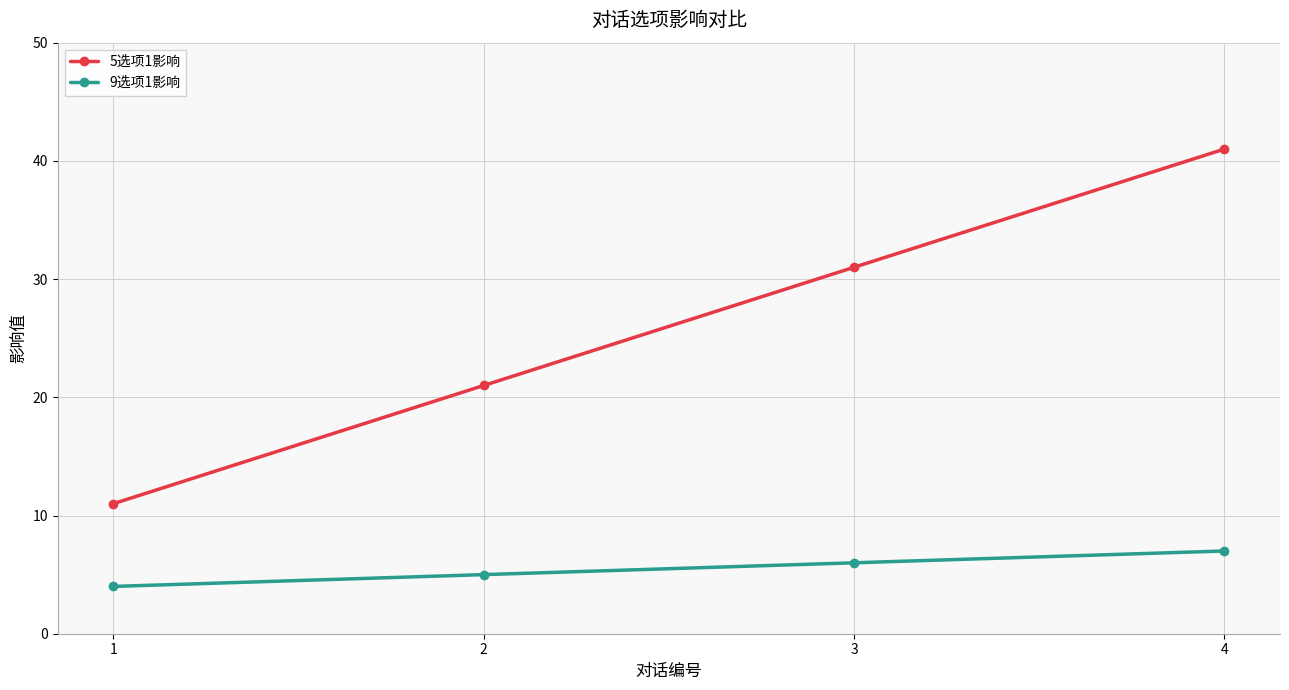

True or false: 9选项1影响 and 5选项1影响 cross at least once.

False